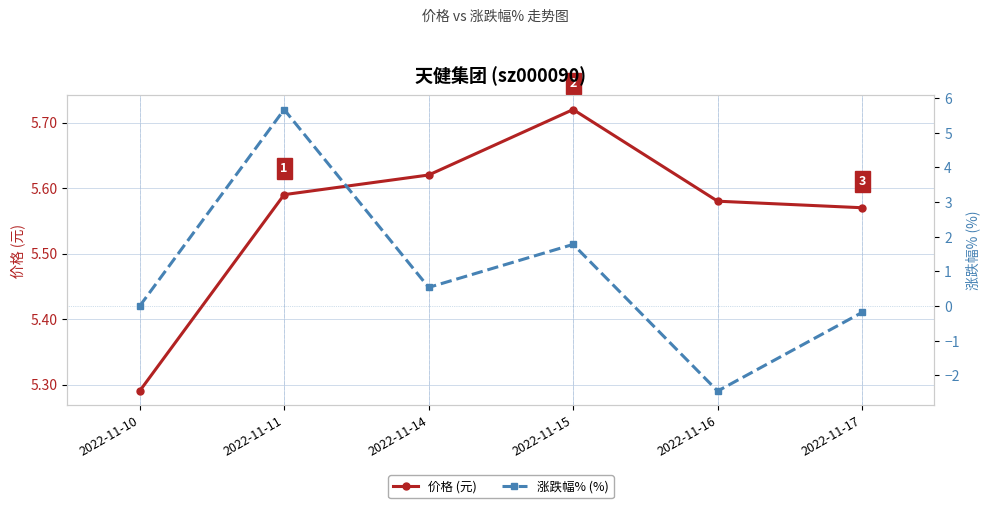

What is the approximate value of 涨跌幅% (%) at 2022-11-16?

-2.5